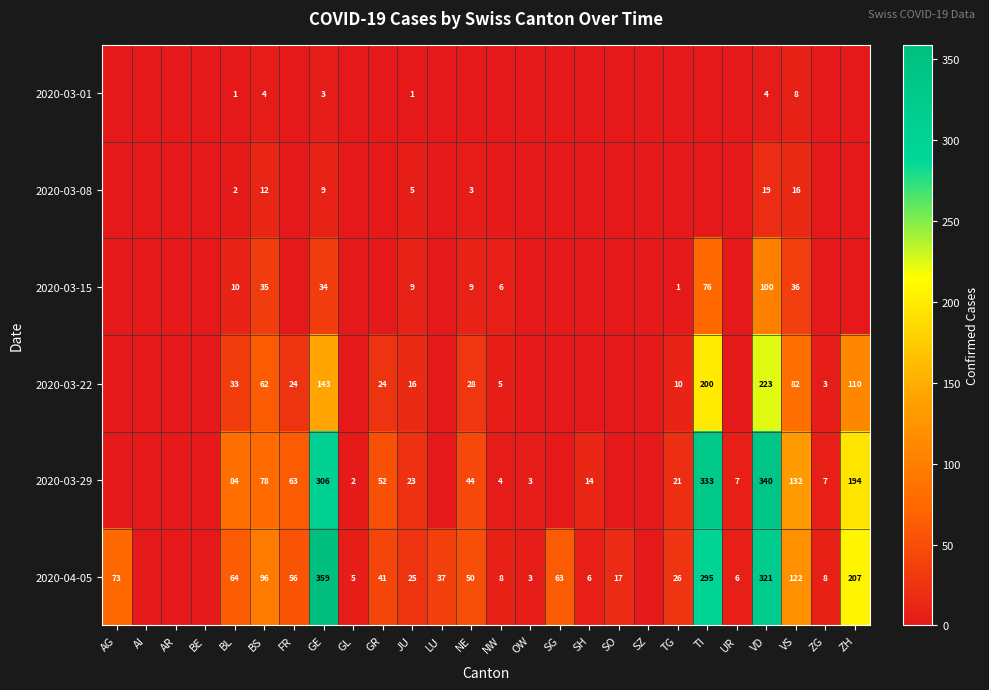

The value of 2020-04-05 at ZH is 67. True or false?

False